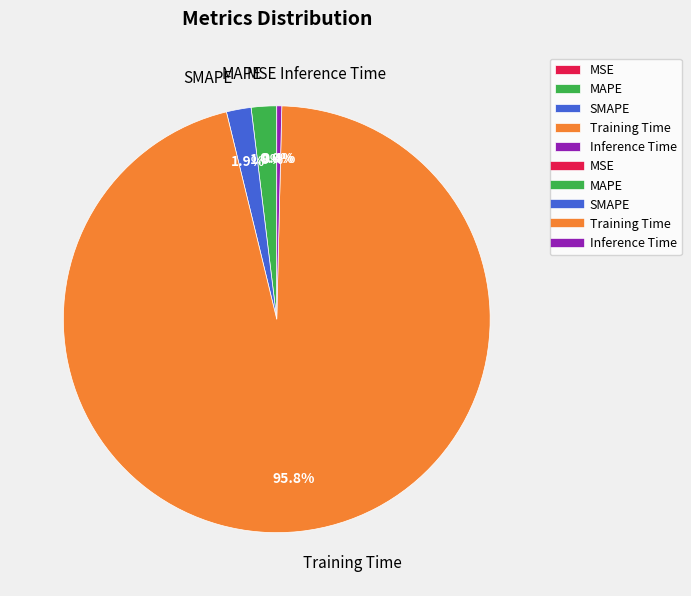

How many slices are in this pie chart?

5